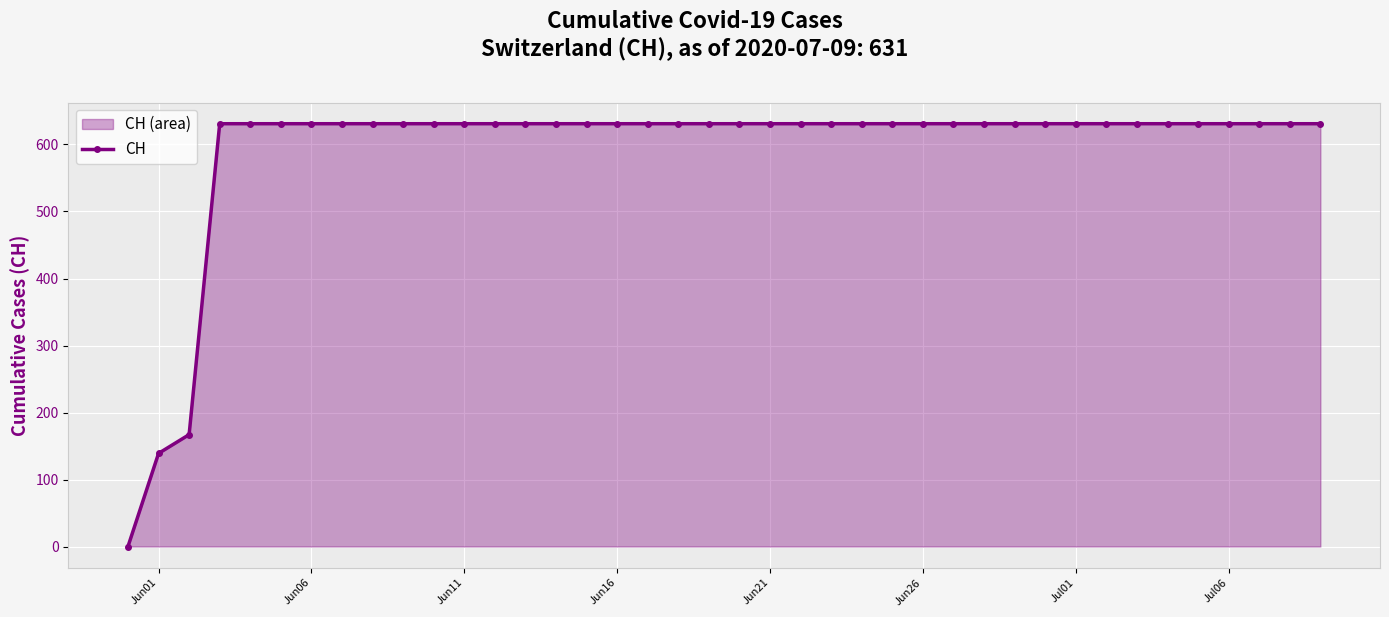

Is it true that the value at Jul01 is 189?

False